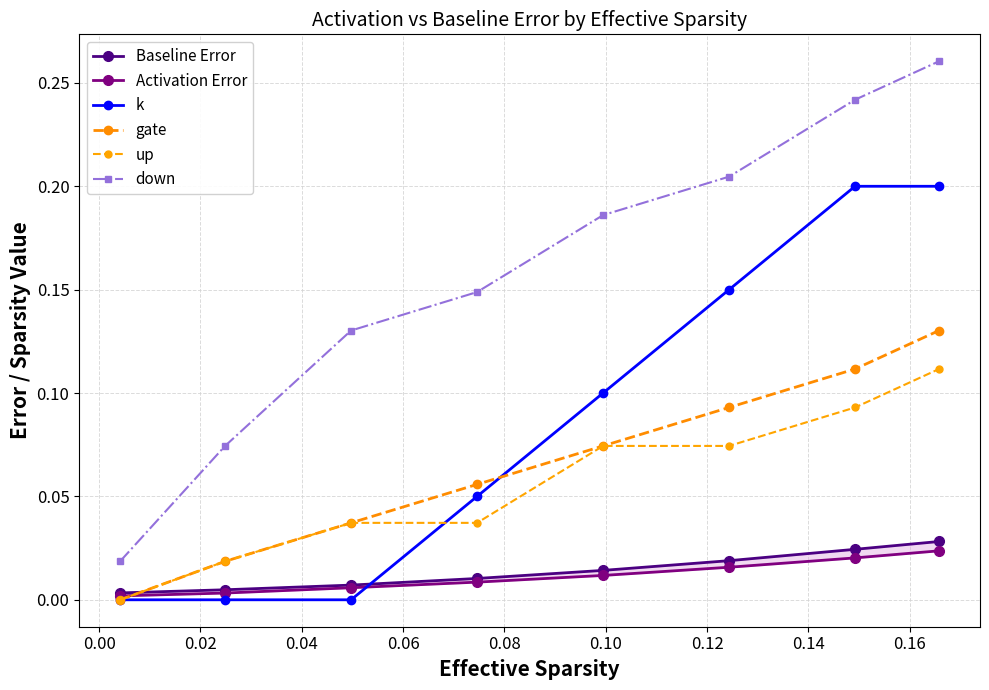

True or false: k has more than 1 points higher than both neighbors.

False